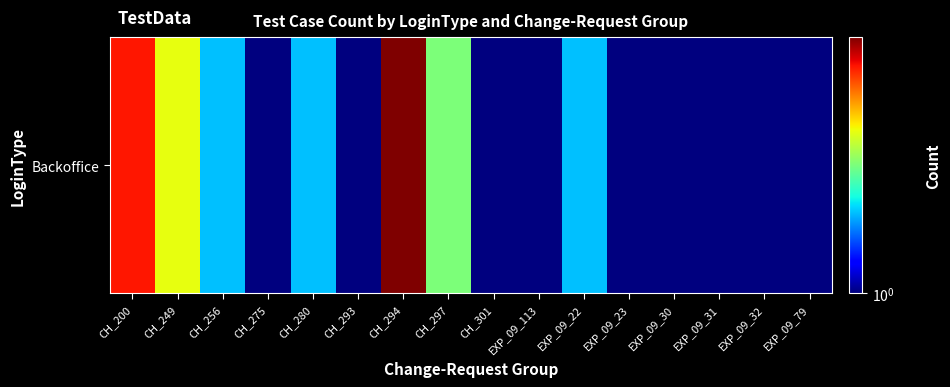

Count the number of categories in the chart.

16